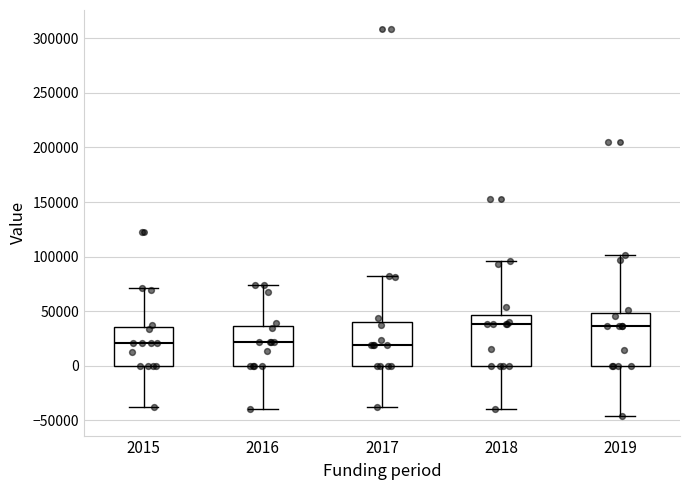

Where is the lower edge of the box at x = 2018 on the y-axis? The values are not printed on the chart, so give them approximately, as read against the axis.

0